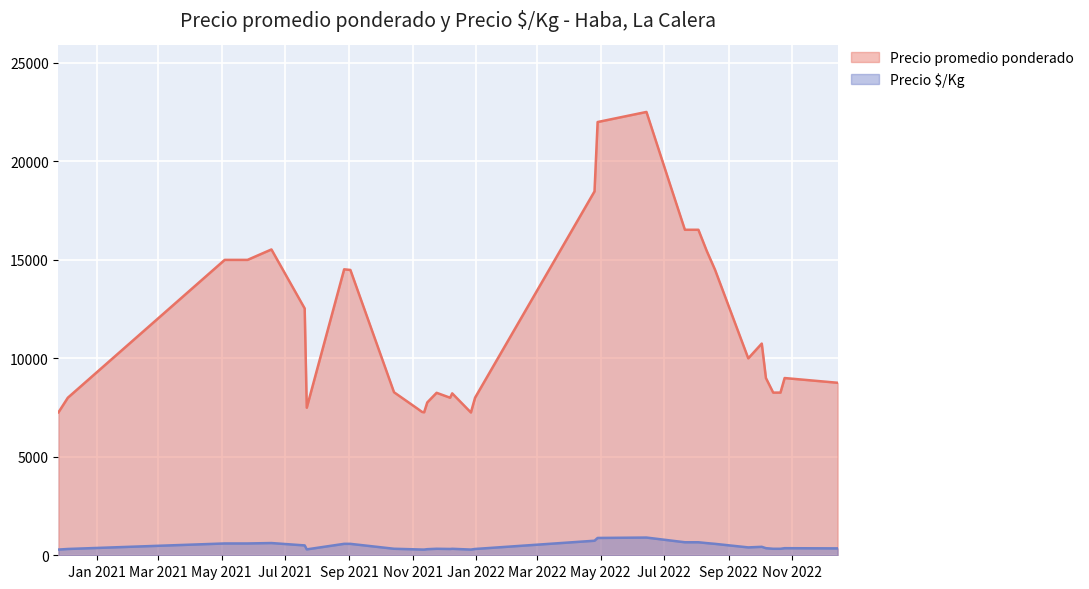

What is the value of the Precio promedio ponderado point at the 36th from the left?

9000